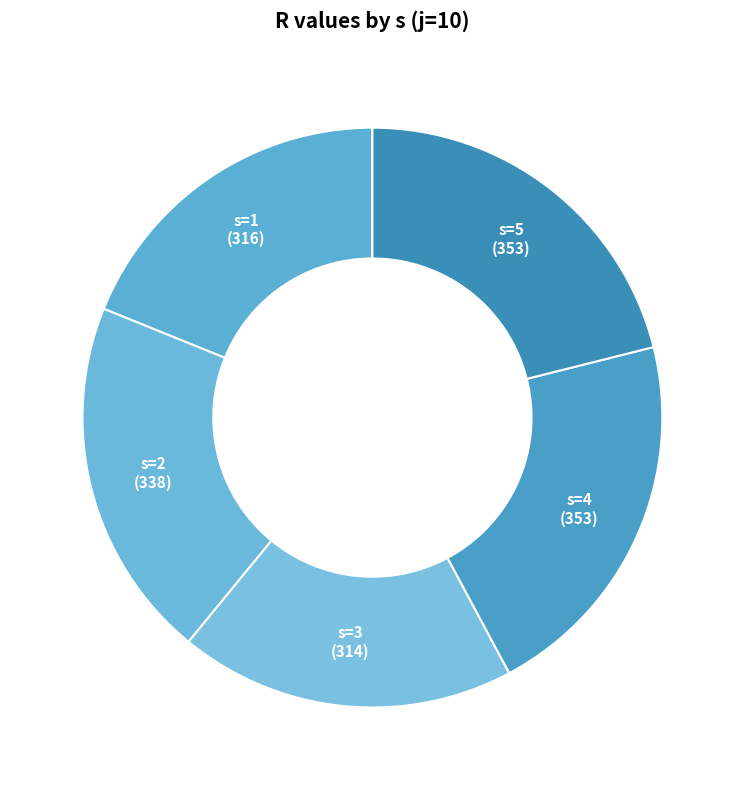

What is the ratio of the value at s=1 to the value at s=4?

0.9